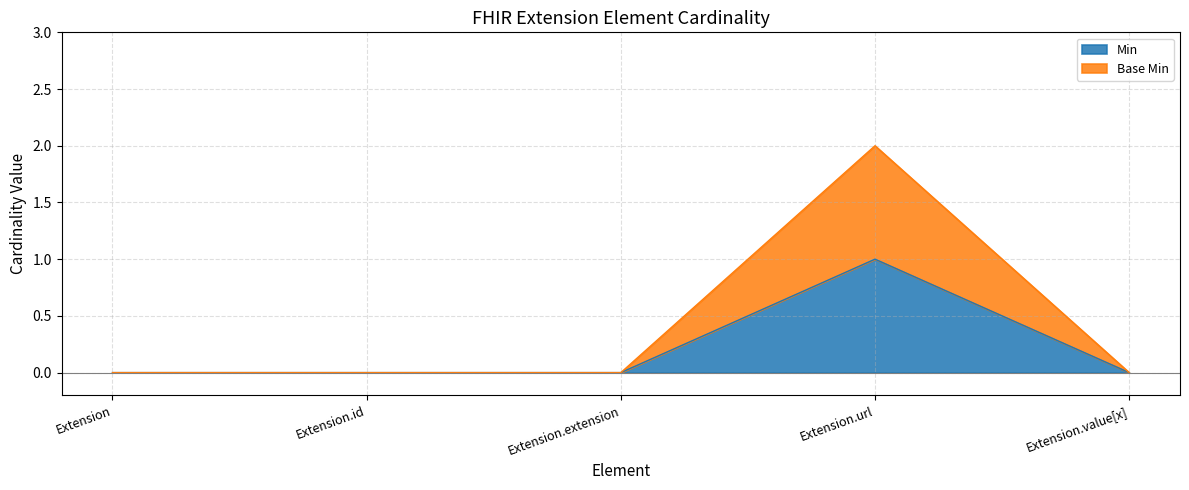

In Base Min, how many points are higher than both neighbors (excluding endpoints)?

1